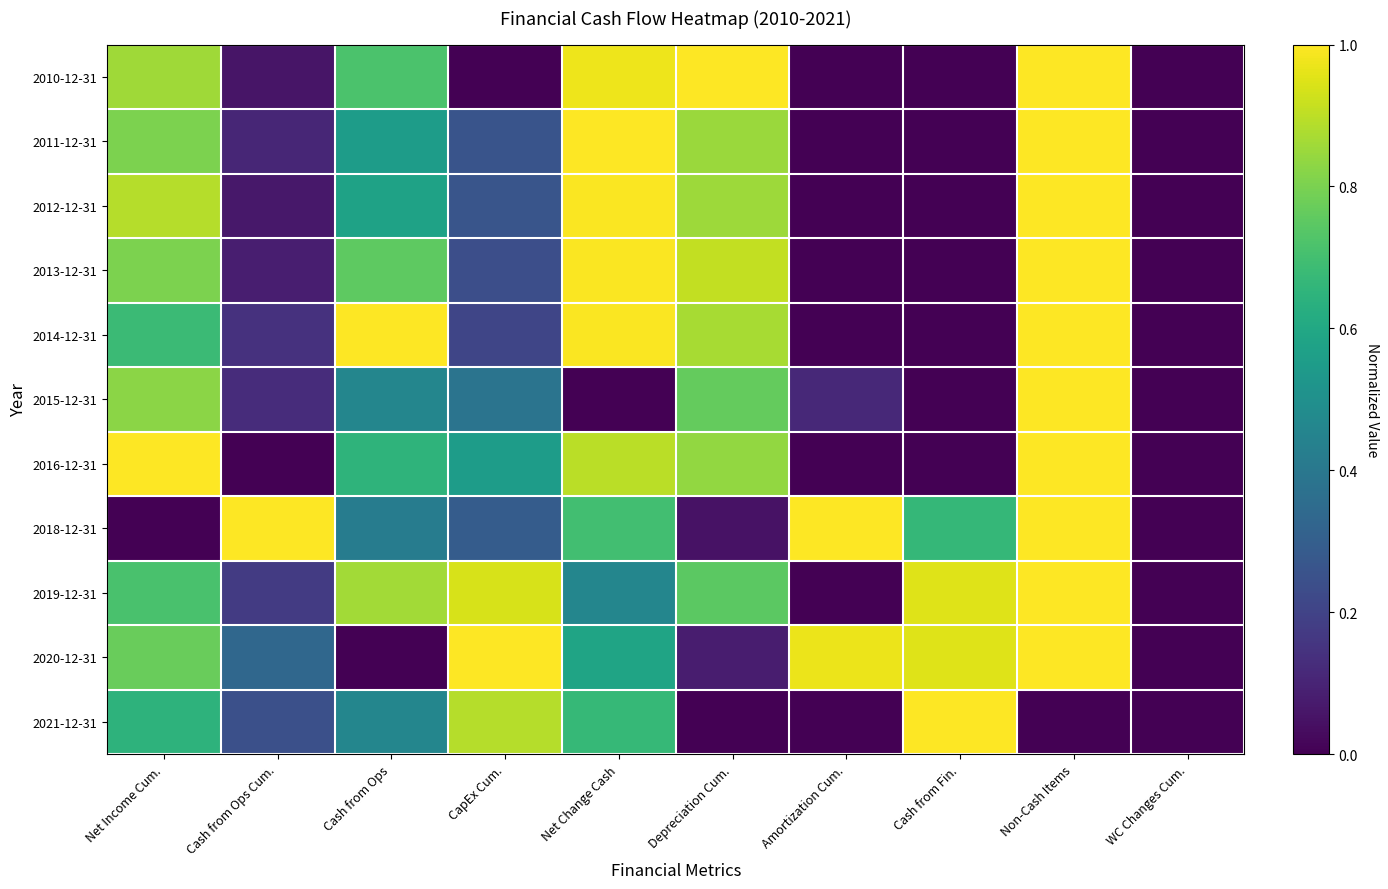

At which category does the chart reach its peak across all series?

Depreciation Cum.